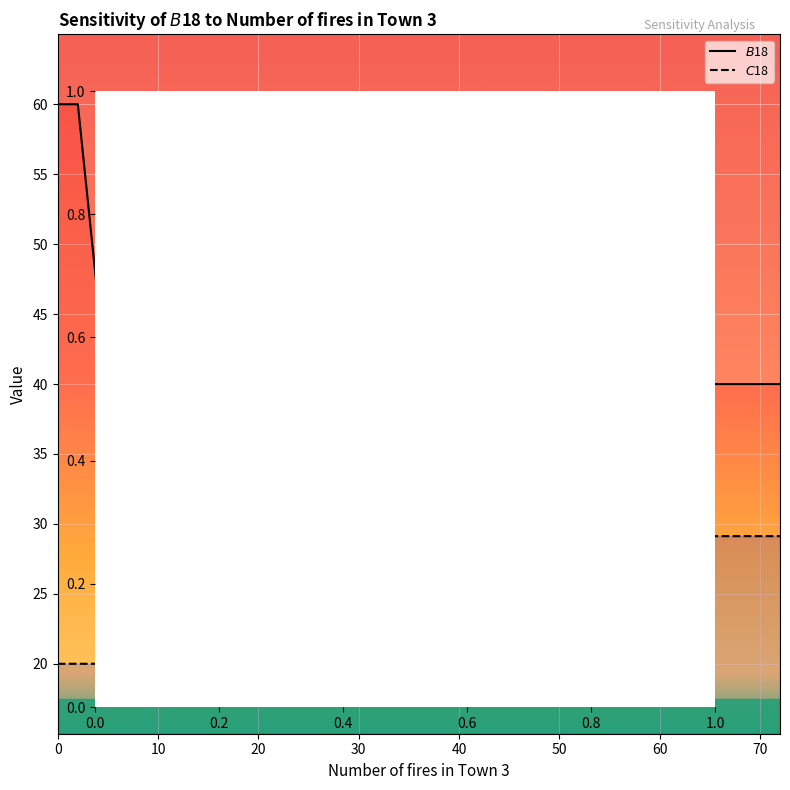

What is the greatest value displayed?

60.0